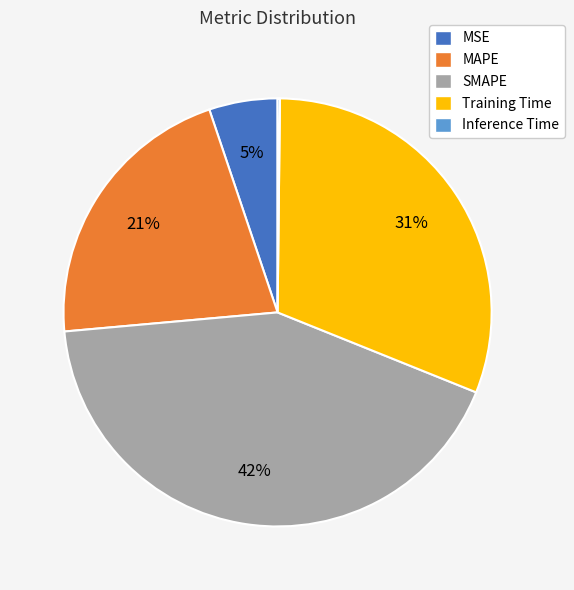

What is the largest slice in the pie chart?

SMAPE